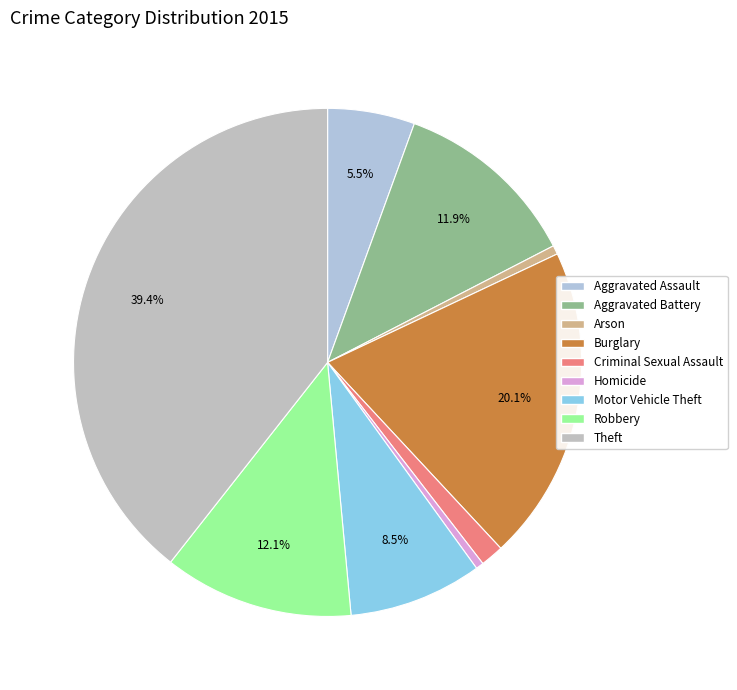

How many slices are in this pie chart?

9